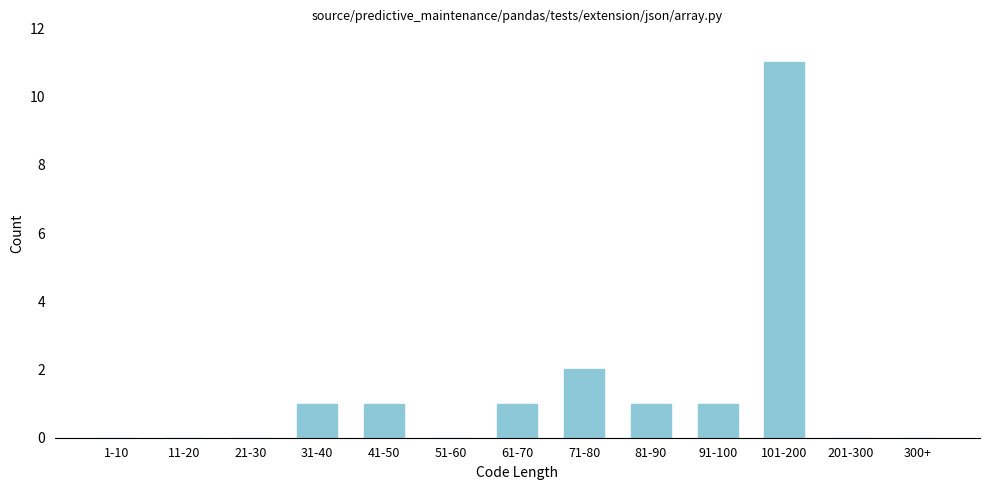

Reading left to right, transcribe all the data shown in this chart.

1-10=0	11-20=0	21-30=0	31-40=1	41-50=1	51-60=0	61-70=1	71-80=2	81-90=1	91-100=1	101-200=11	201-300=0	300+=0